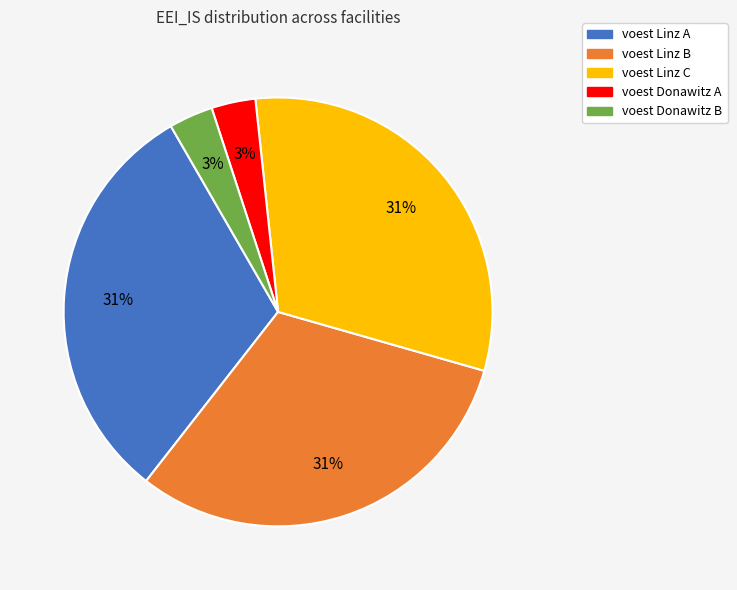

To the nearest percent, what portion does voest Linz B represent?

31%